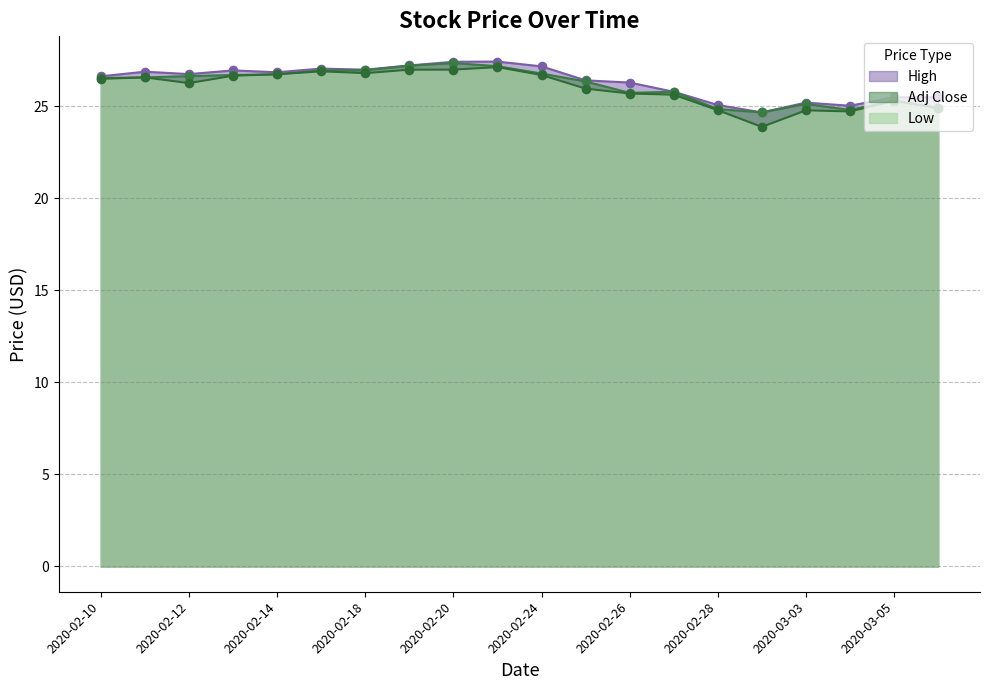

Which series has the largest total across all categories?

High